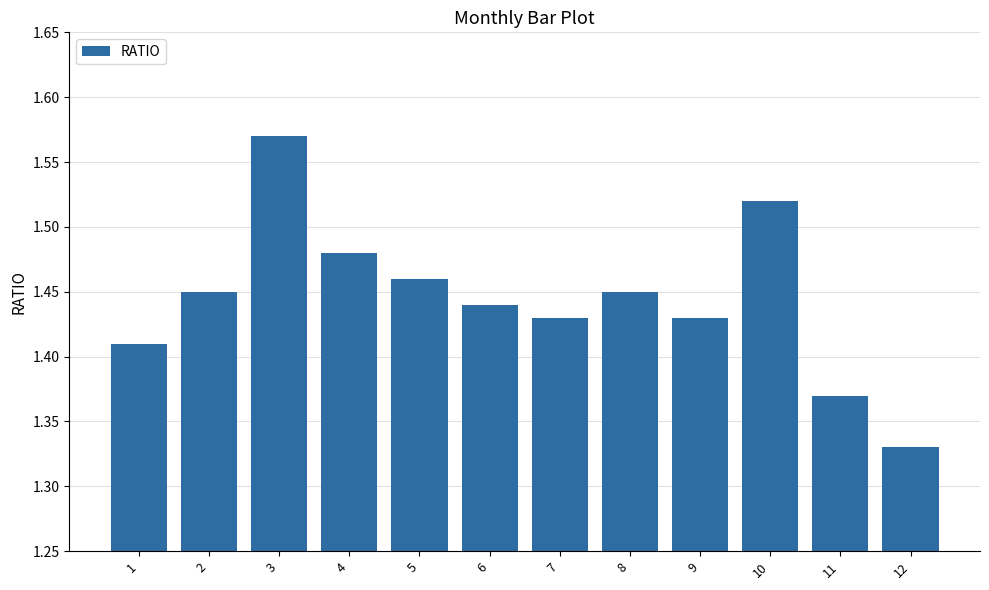

Which label corresponds to the largest value in the chart?

3